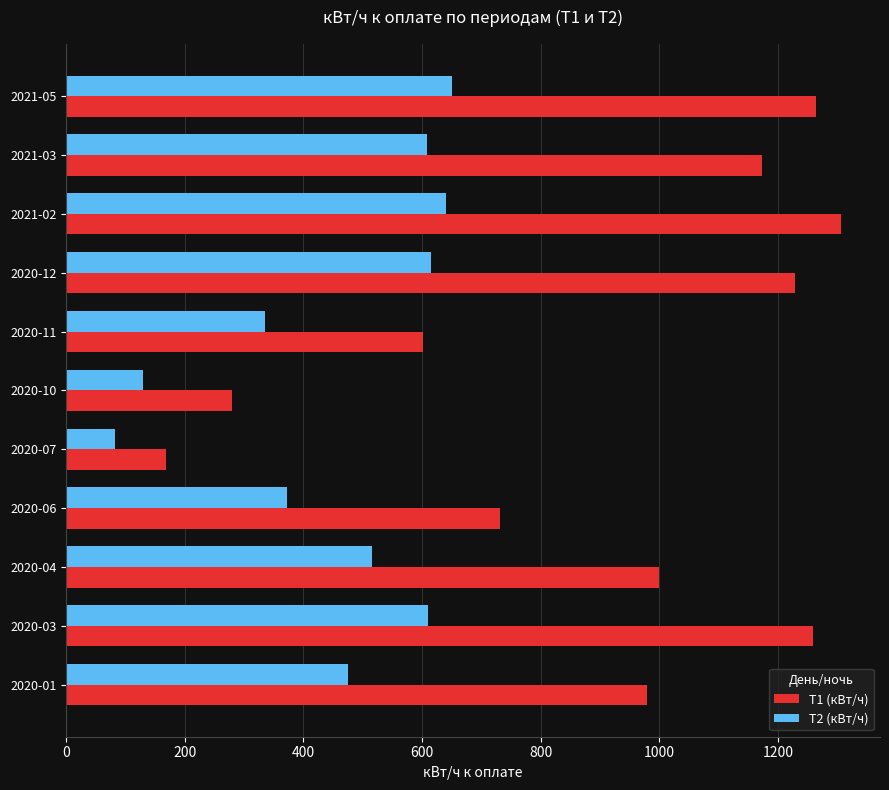

Which series has the widest spread of values?

Т1 (кВт/ч)